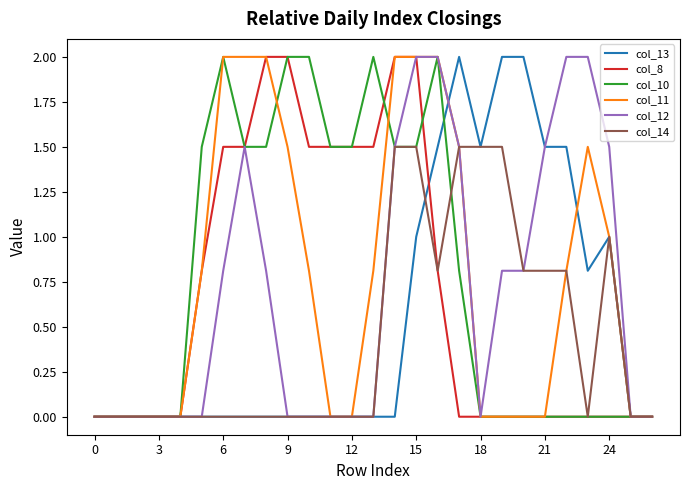

Does the chart have visible grid lines?

No